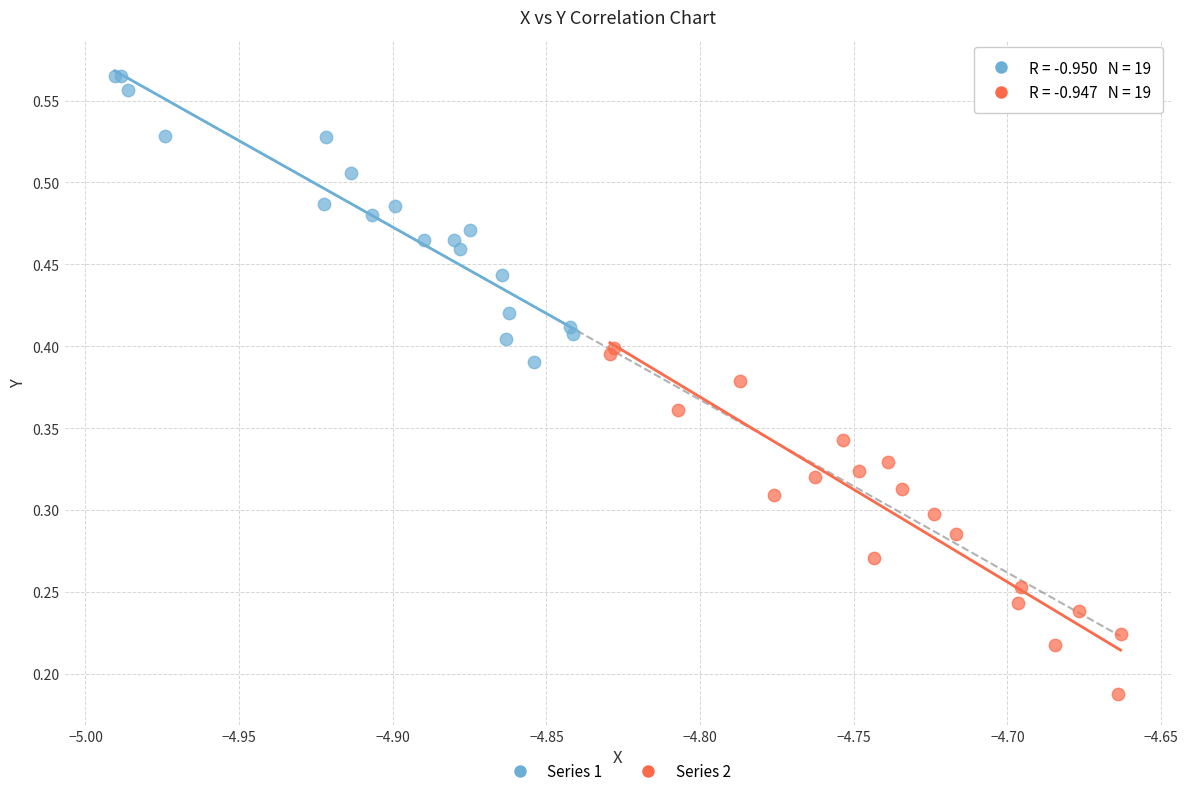

Which series has the widest spread of Y values?

Series 2